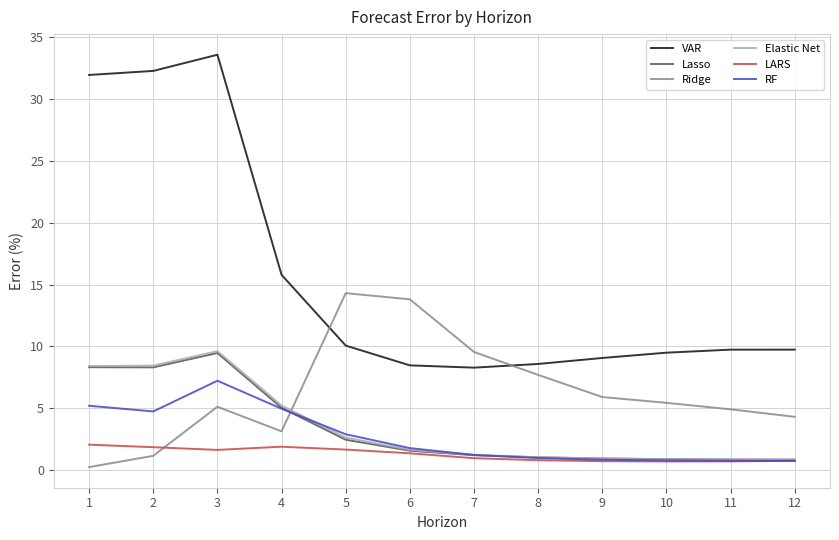

What is the highest value of the Lasso series?

9.5